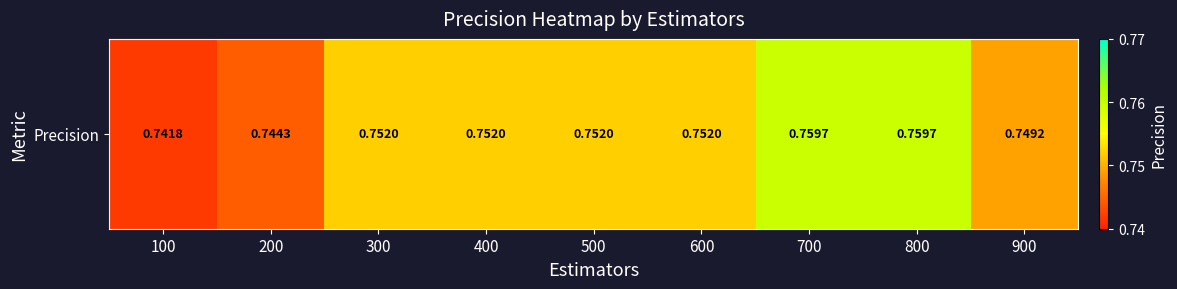

List the labels in order of value, largest first.

700, 800, 300, 400, 500, 600, 900, 200, 100